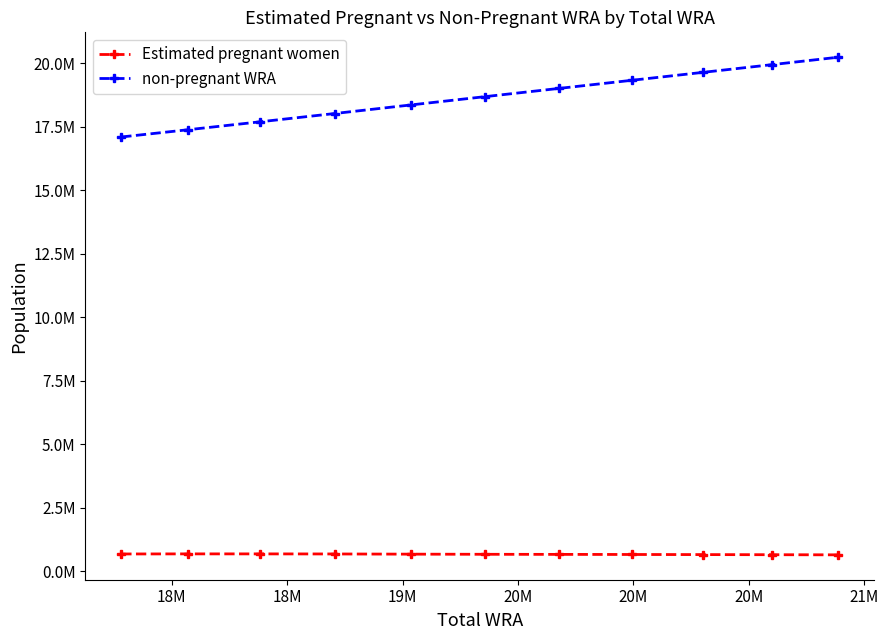

Which series has the widest spread of values?

non-pregnant WRA